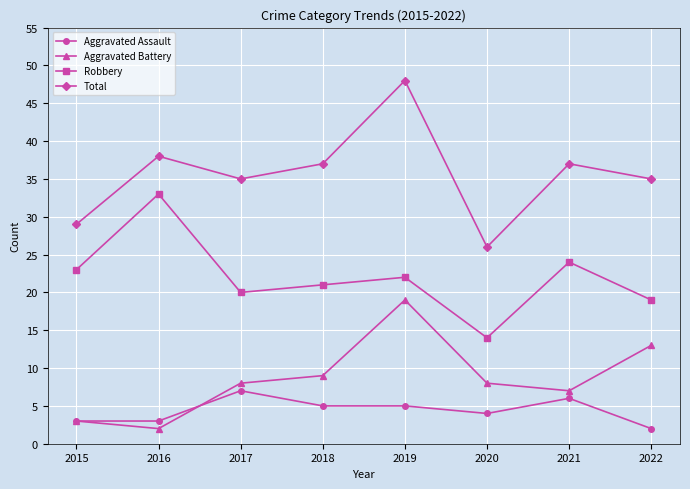

True or false: Total and Aggravated Battery cross at least once.

False